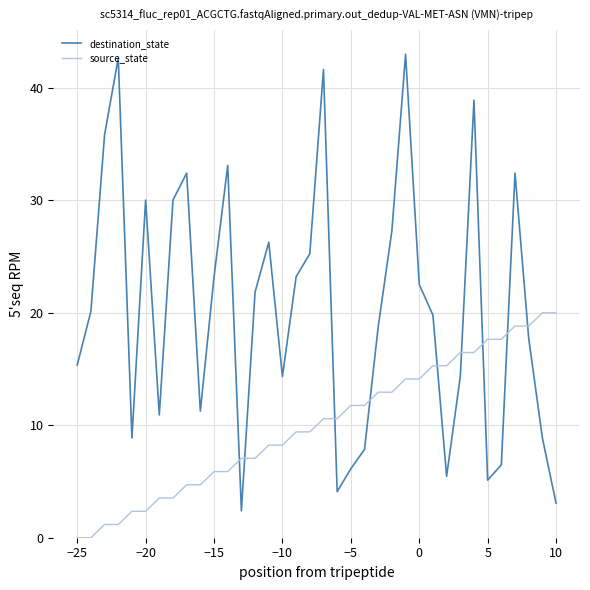

What is the difference between the maximum and minimum values in the destination_state series?

40.6